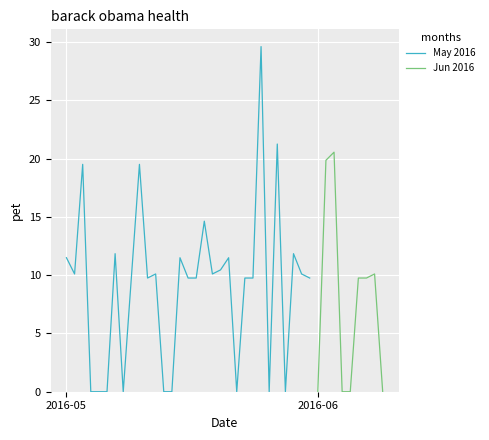

Which category has the highest value across all series?

2016-05-25